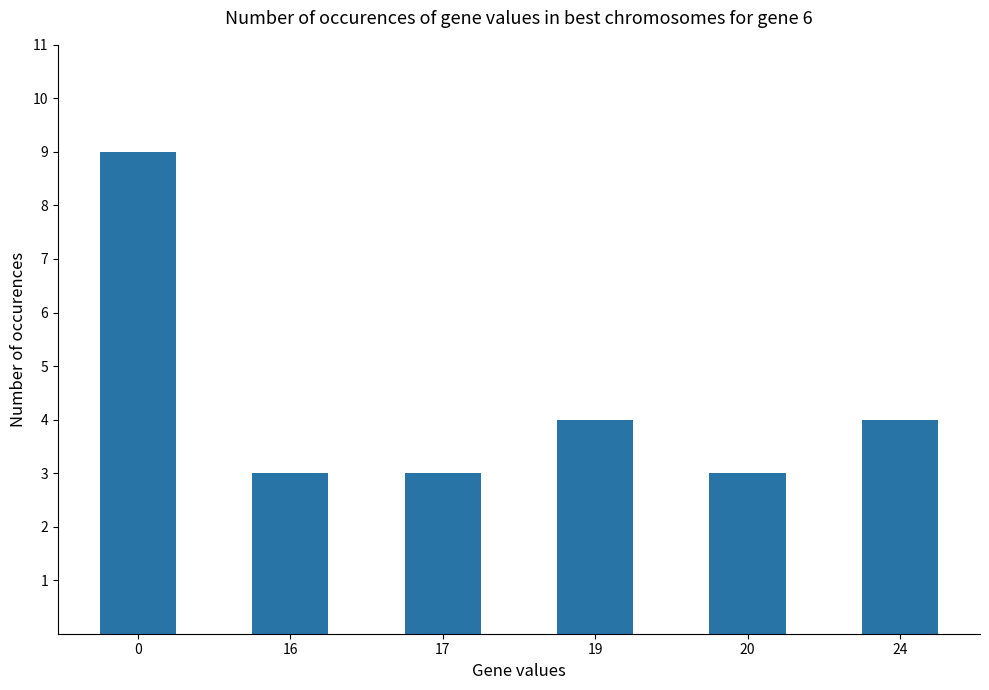

What is the ratio of the value at 0 to the value at 16?

3.0